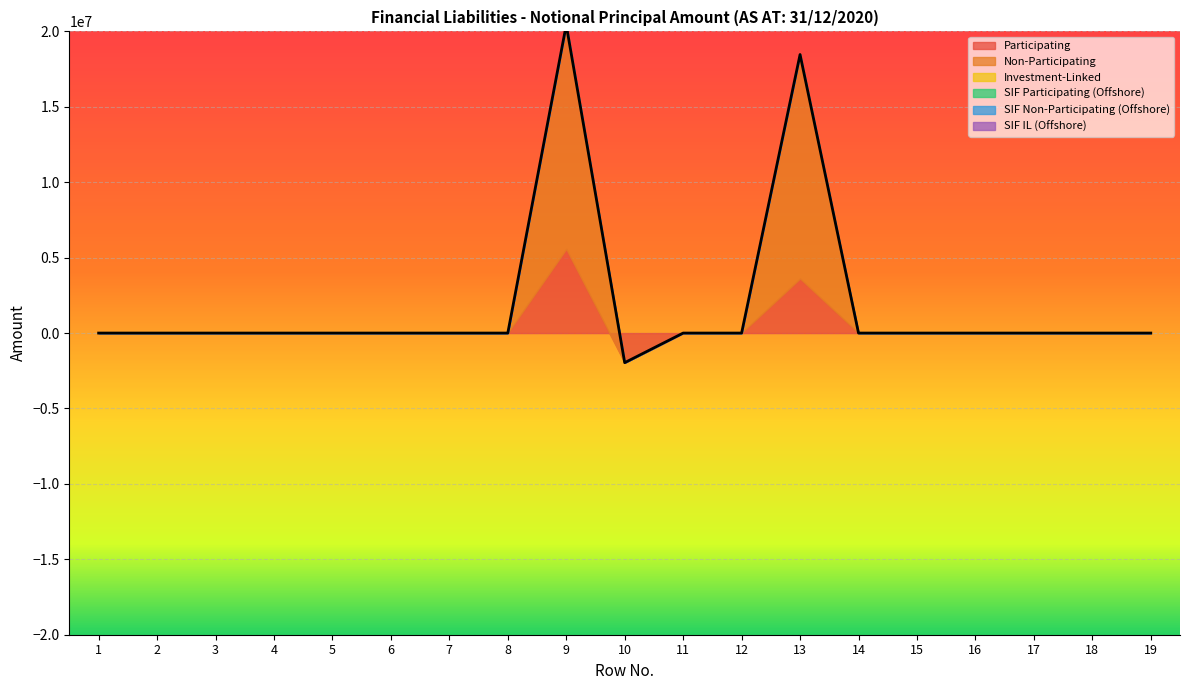

At which label is Participating closest to 1806297?

1